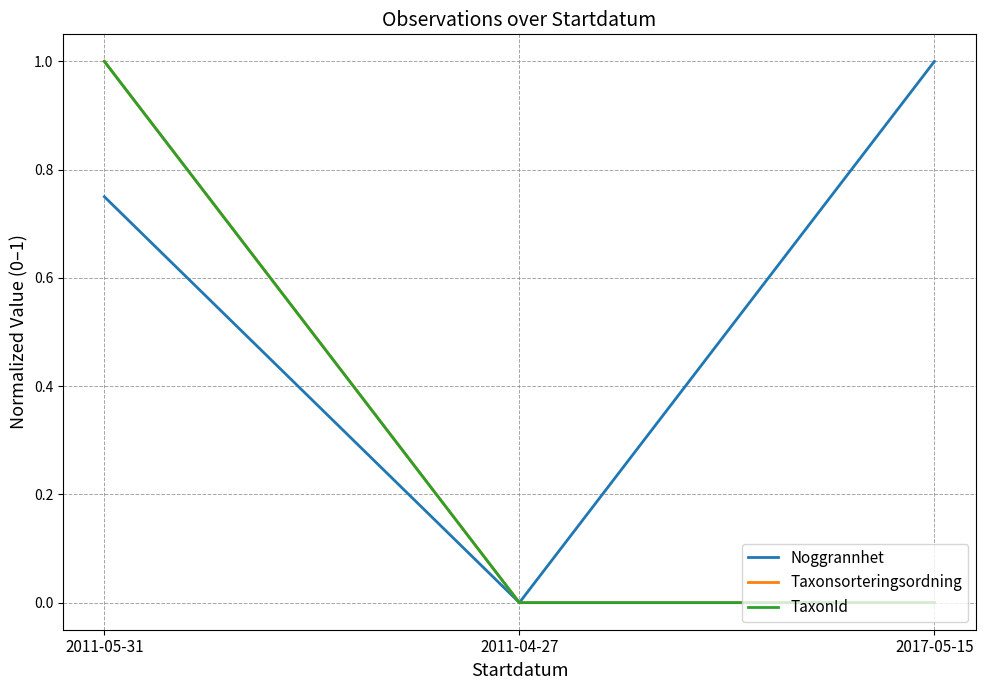

What is the difference between the TaxonId values at 2011-05-31 and 2017-05-15?

1.0